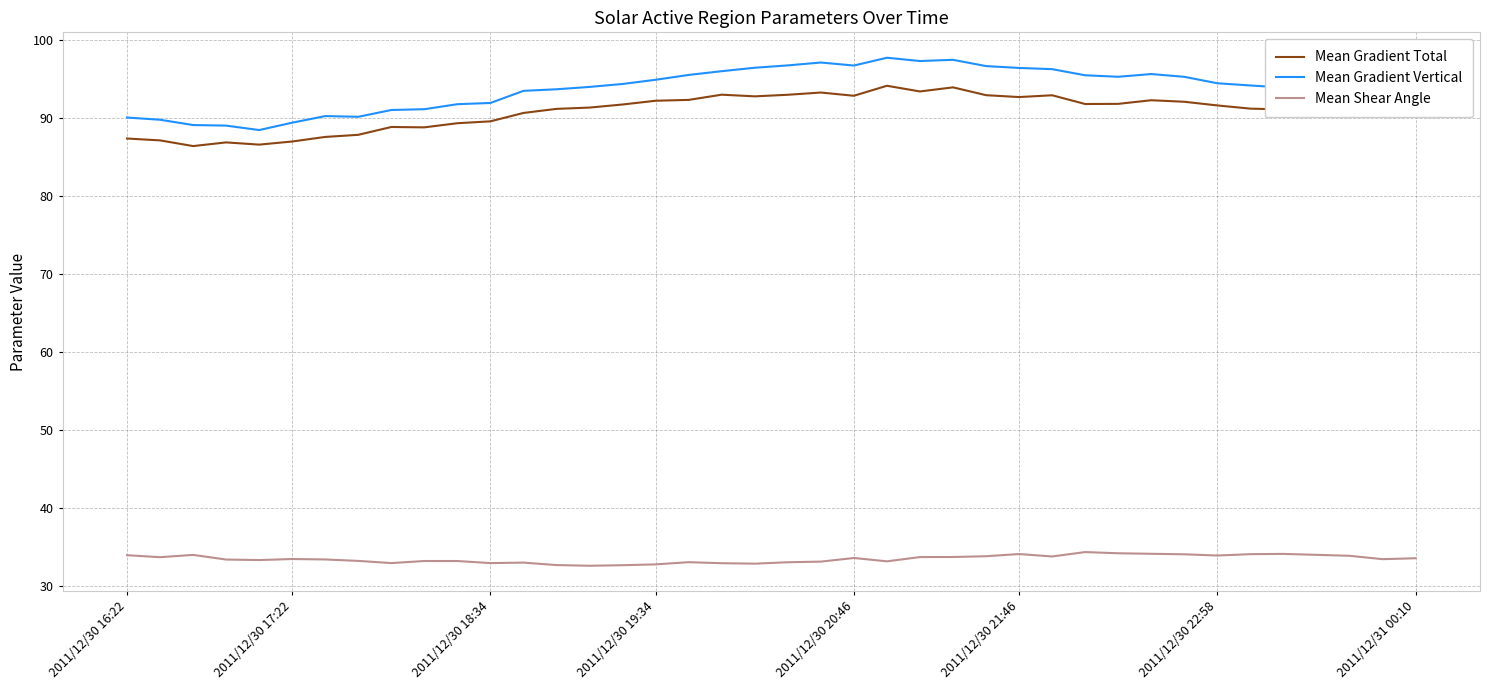

Which series has the largest total across all categories?

Mean Gradient Vertical